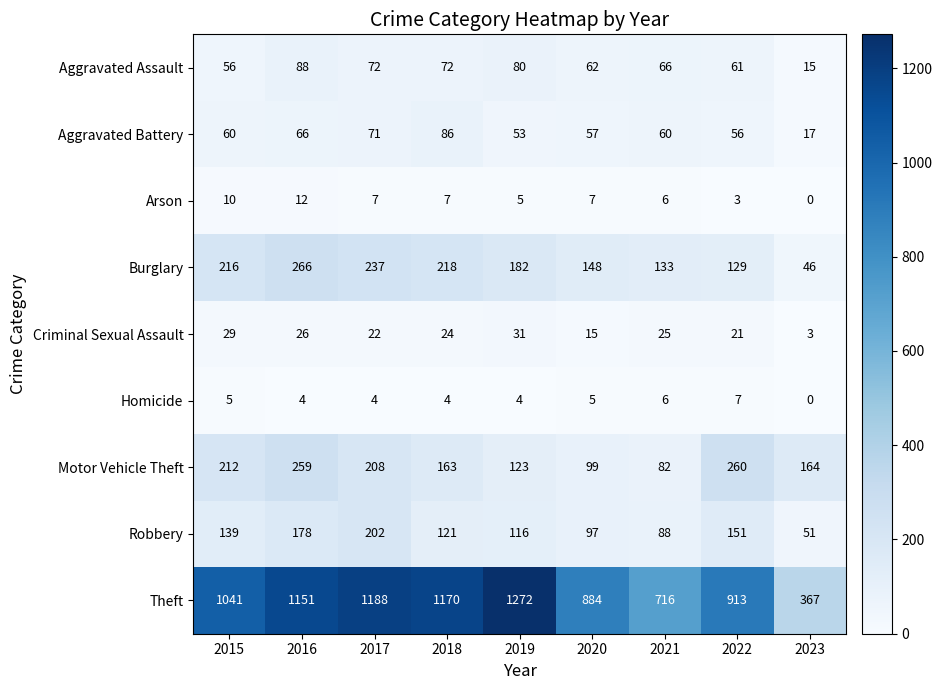

How many data points does each series have?

9